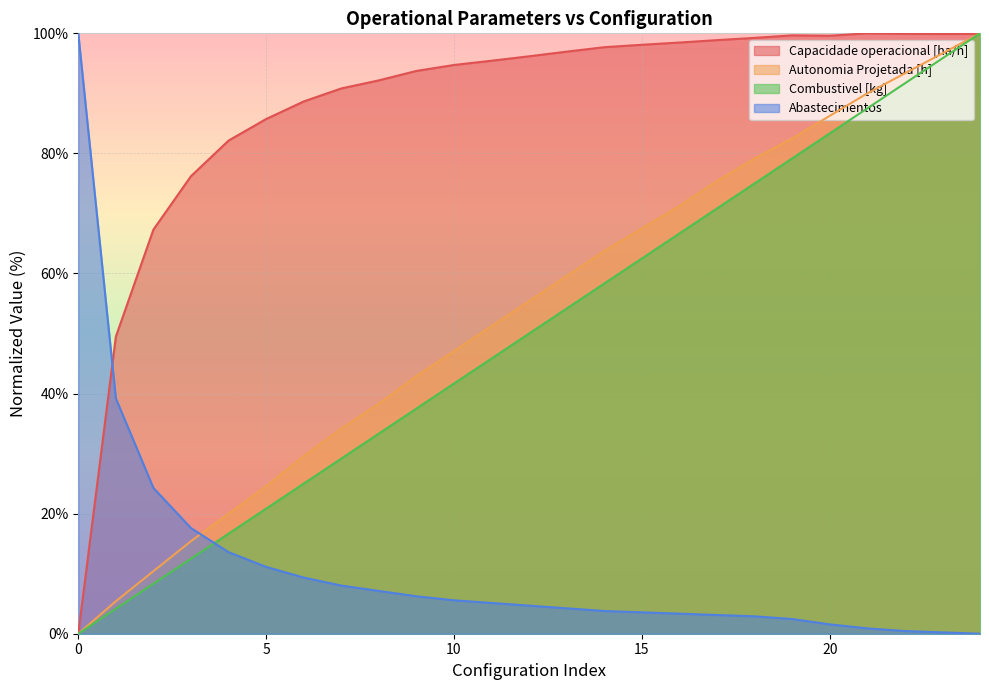

Which series has the largest total across all categories?

Capacidade operacional [ha/h]